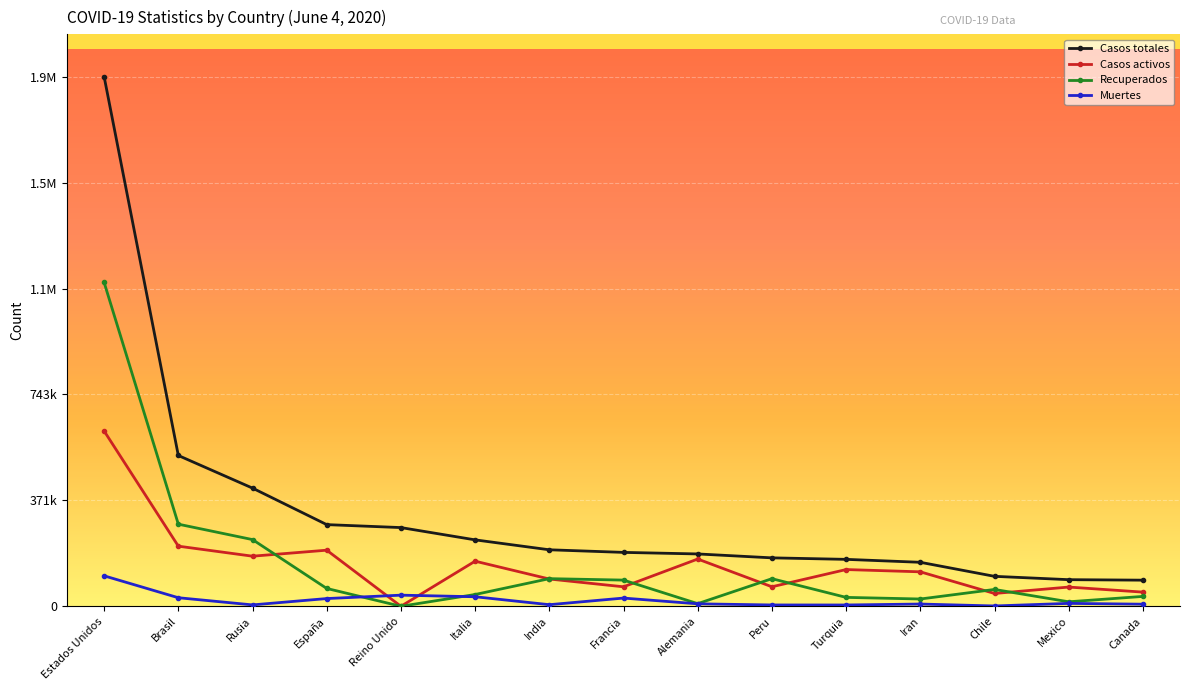

Is this an area chart (filled region under the line)?

No